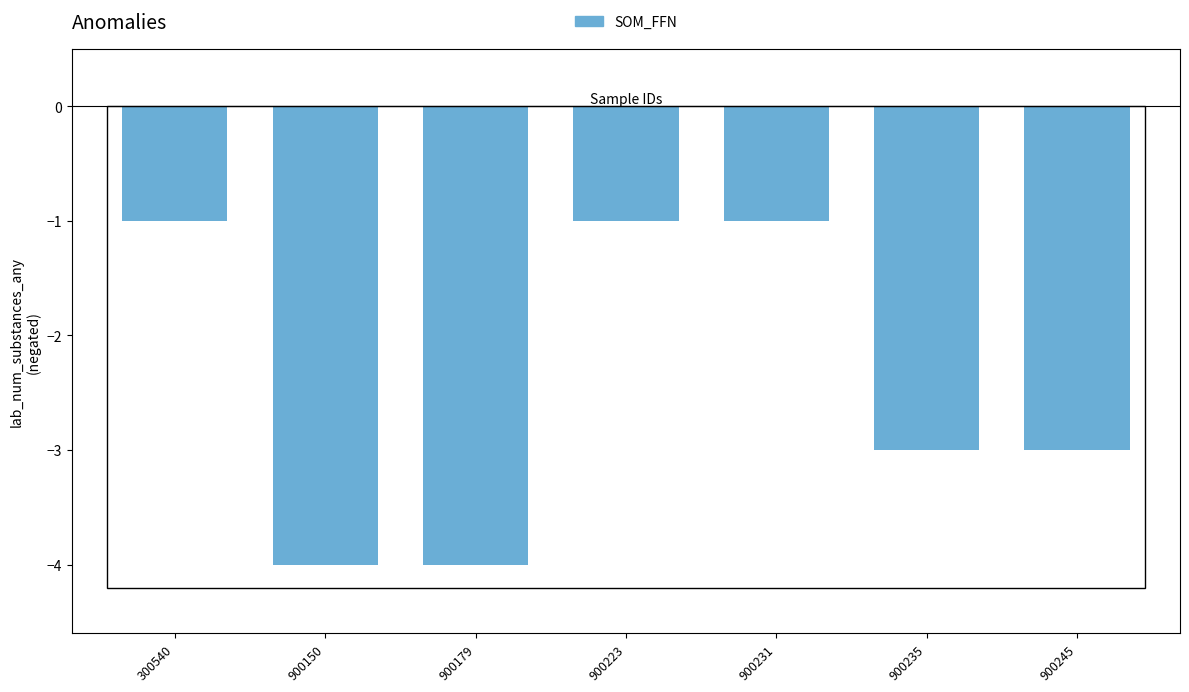

Between 300540 and 900150, which is larger?

300540